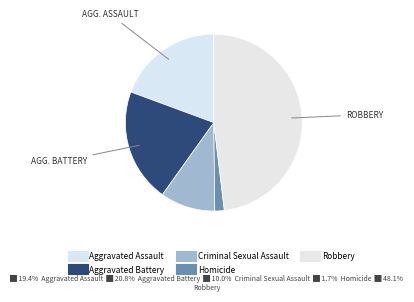

Combined, what portion of the pie is Homicide and Robbery?

49.8%